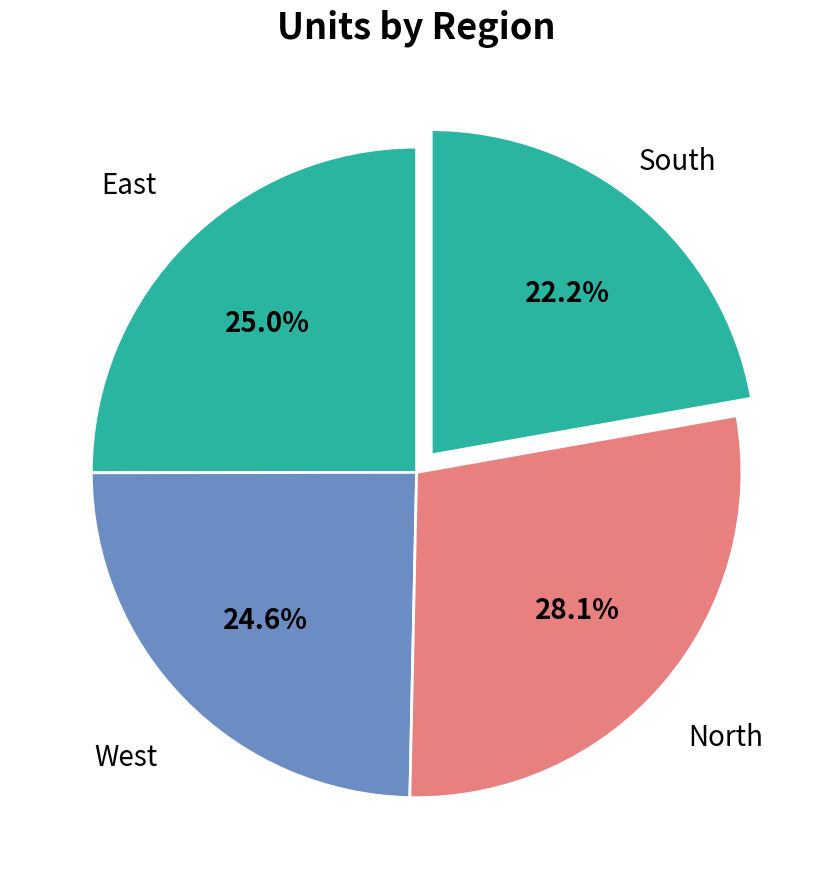

How many slices are in this pie chart?

4